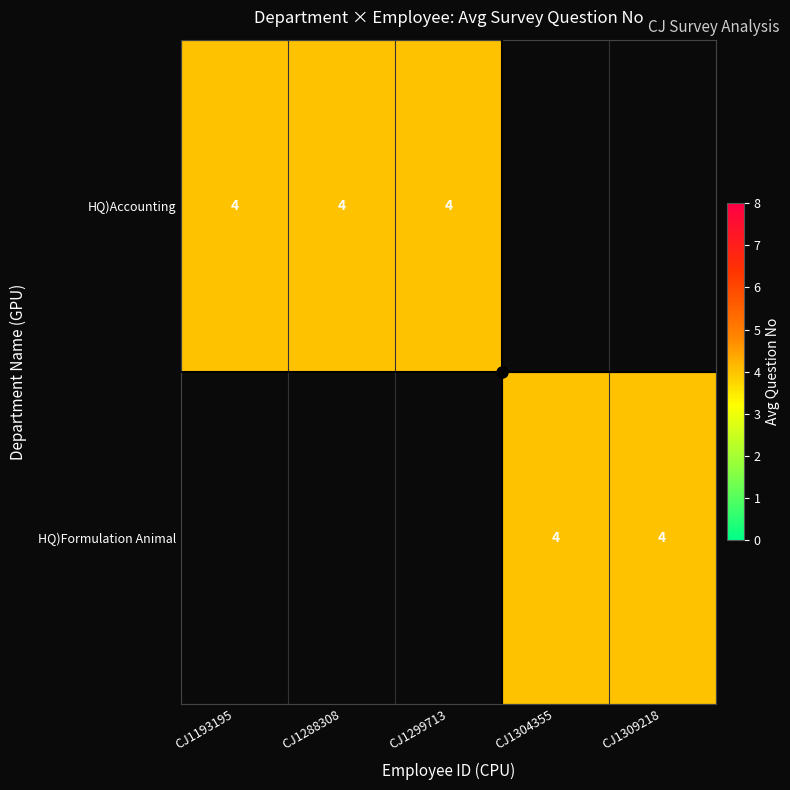

The HQ)Formulation Animal series shows 3 at CJ1309218. True or false?

False